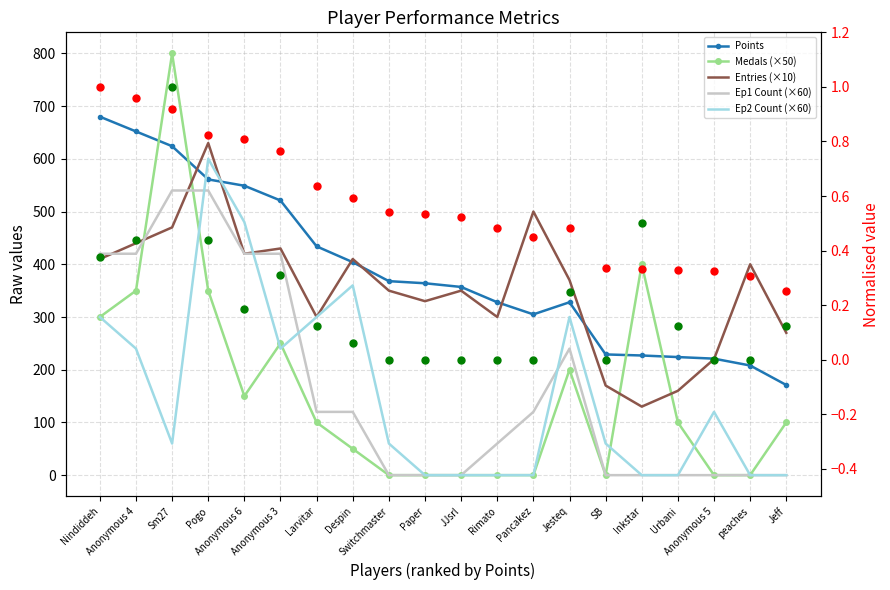

Count the number of data series in this chart.

5